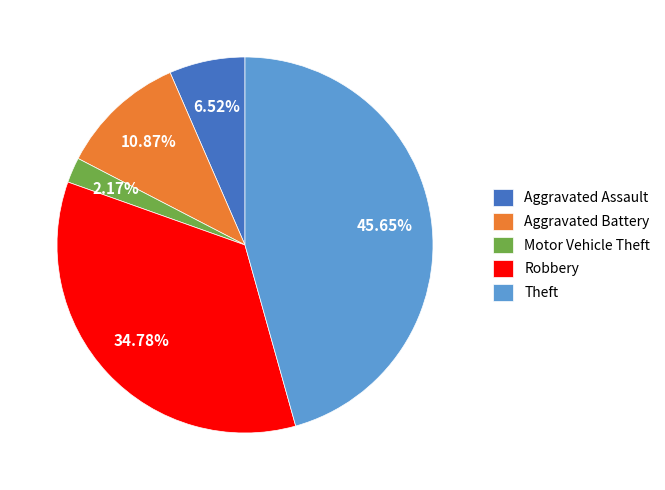

What percentage is the Aggravated Assault slice, to the nearest percent?

7%